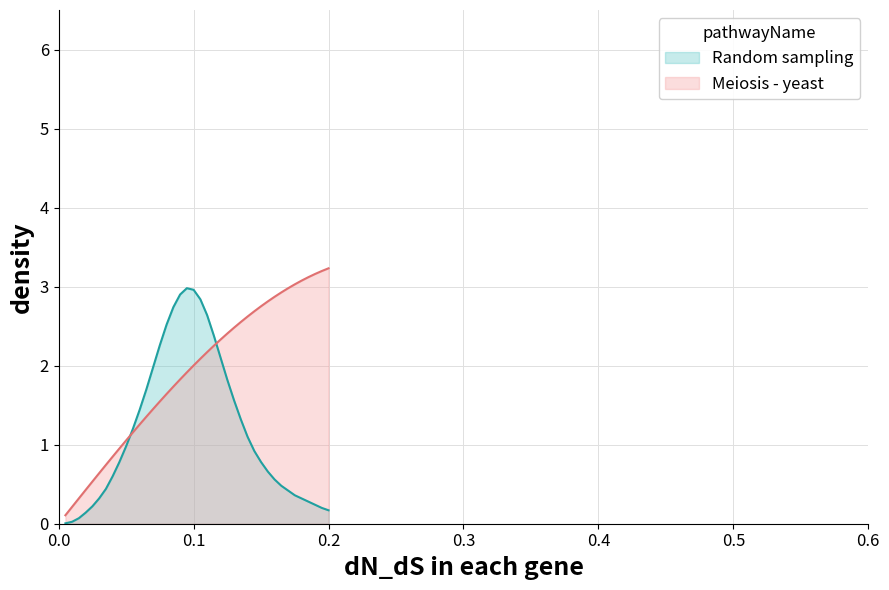

What is the sum of all Meiosis - yeast values?

76.5